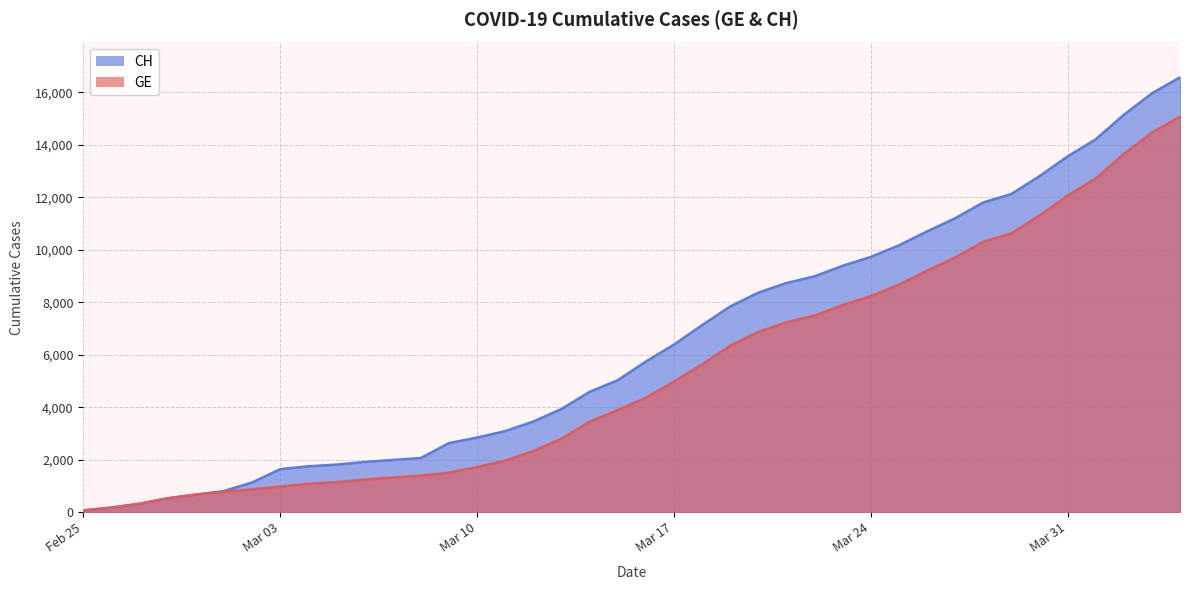

What is the minimum value for CH?

72